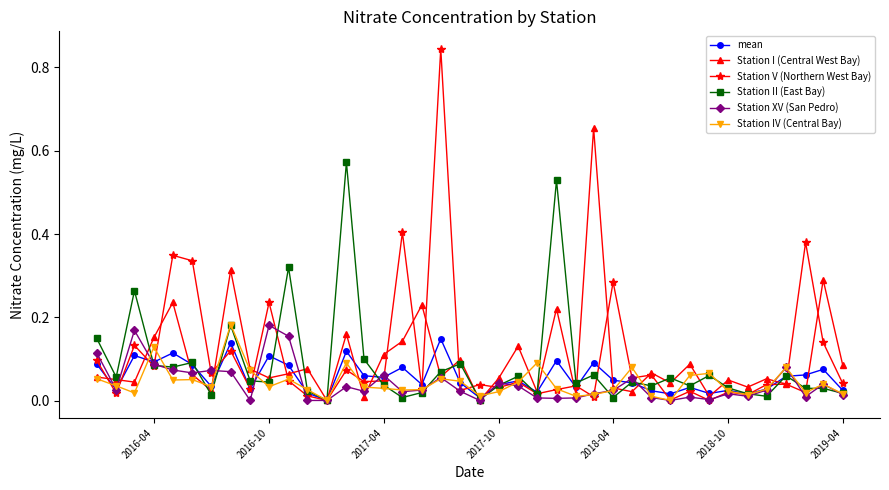

True or false: Station XV (San Pedro) has more than 2 points higher than both neighbors.

True